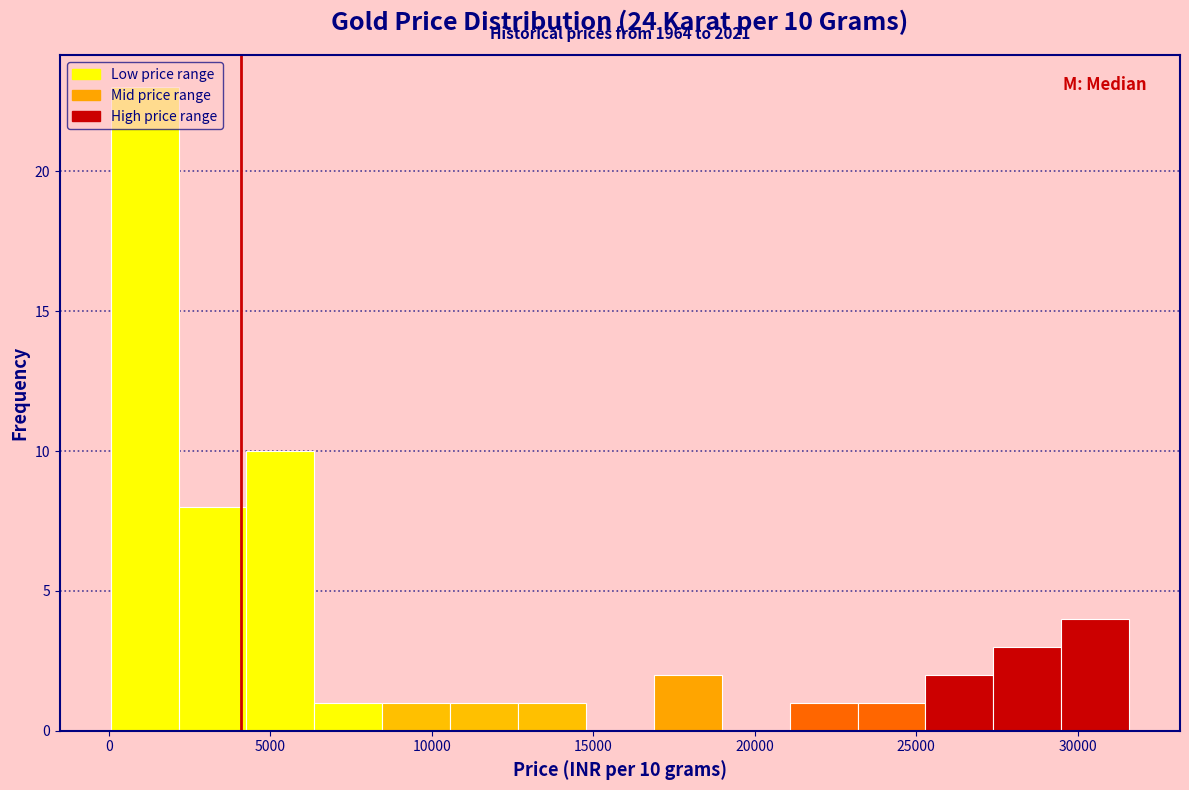

Which range on the x-axis has the tallest bar?

0 to 2000